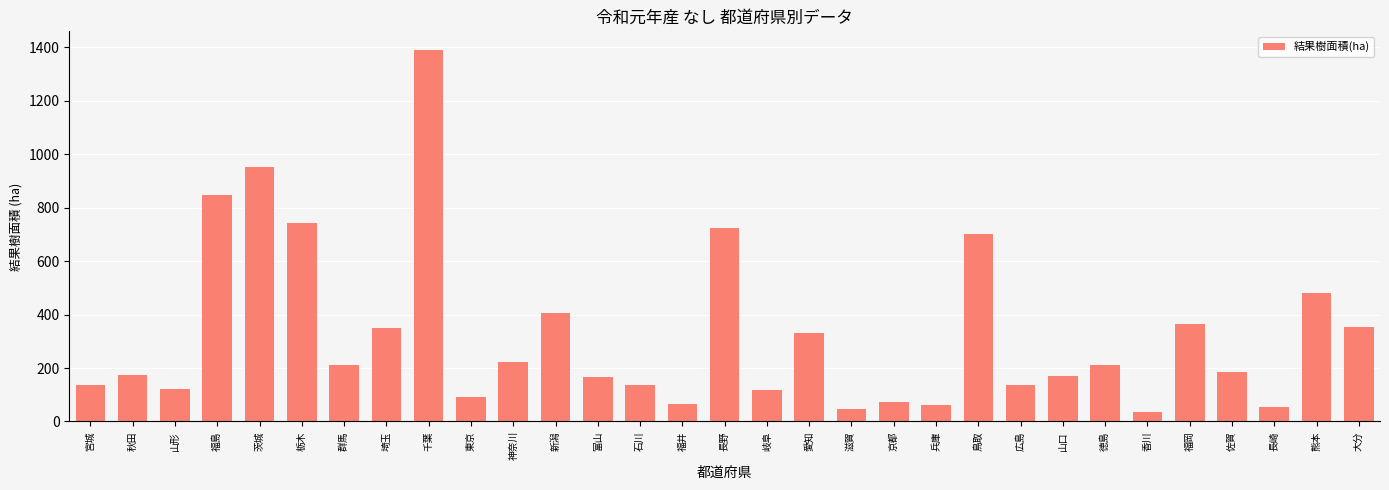

Which category has the highest value across all series?

千葉